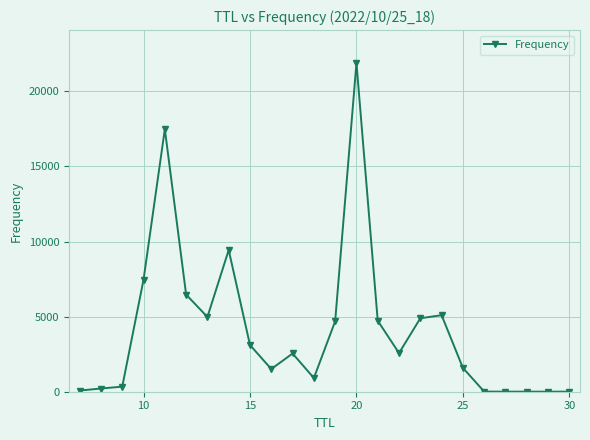

What is the maximum value shown in the chart?

21888